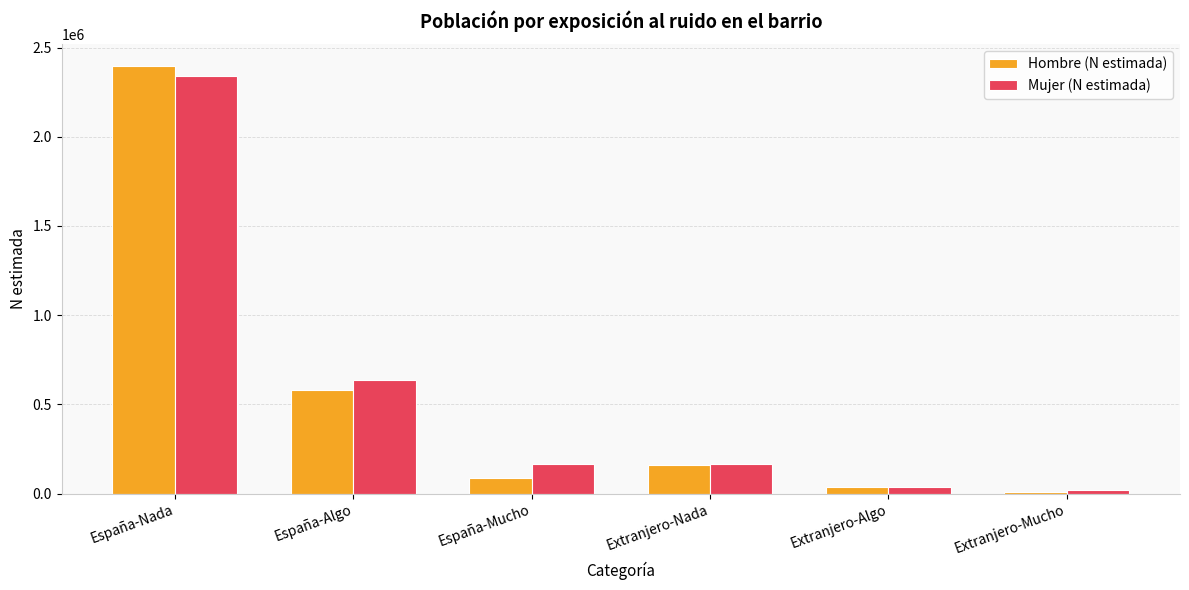

What is the highest value of the Mujer (N estimada) series?

2342924